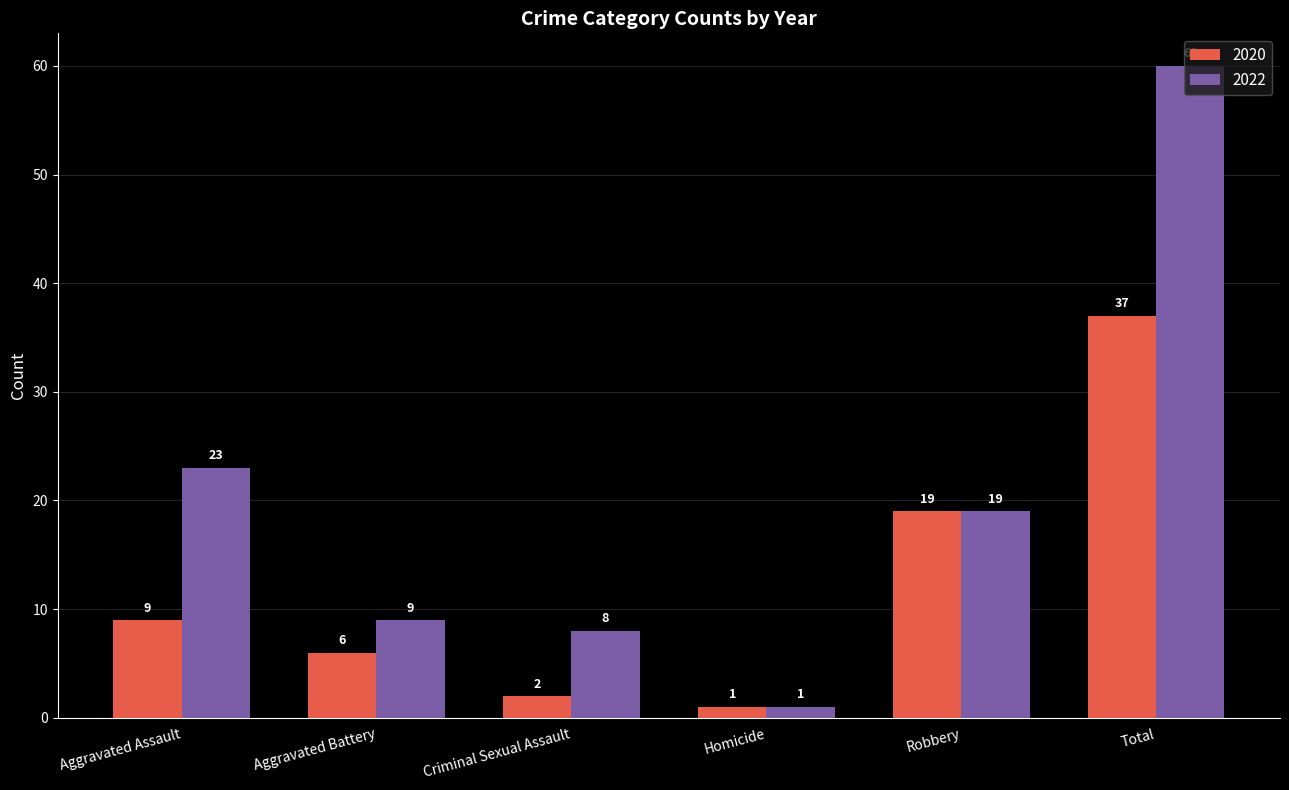

What is the highest value of the 2020 series?

37